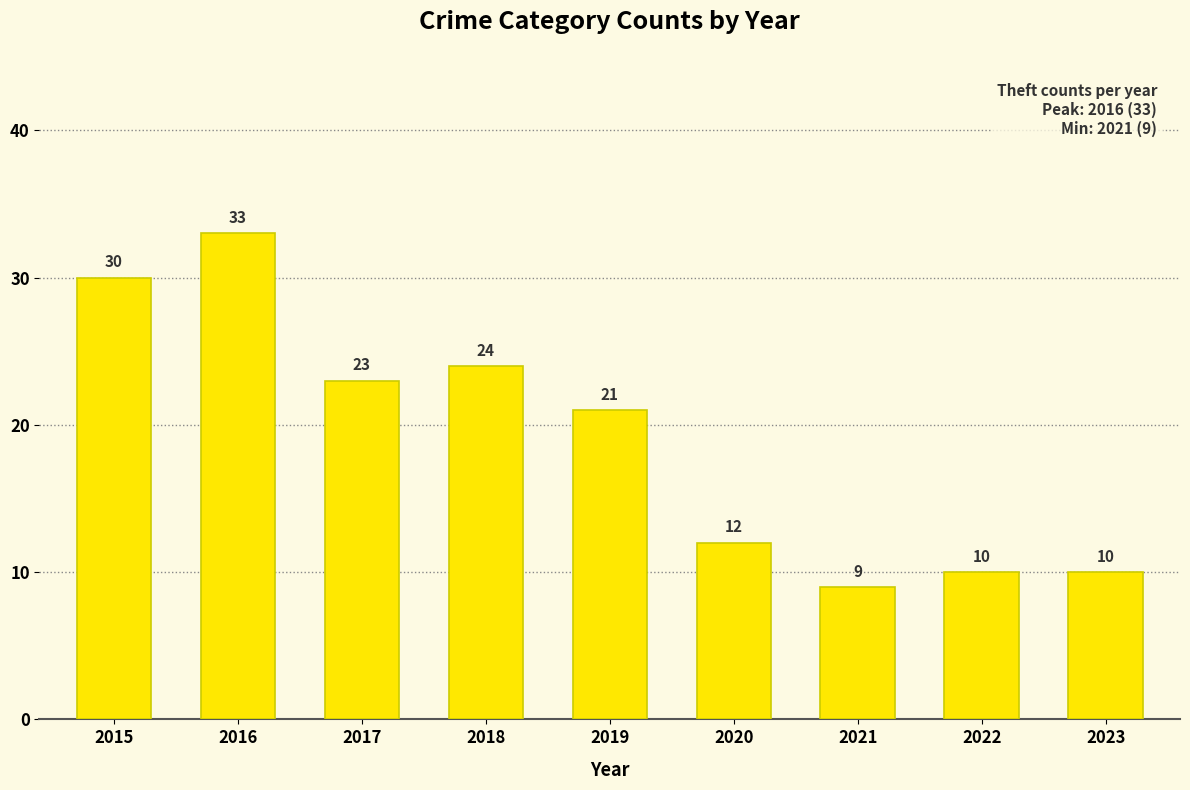

Which has a higher value, 2017 or 2021?

2017